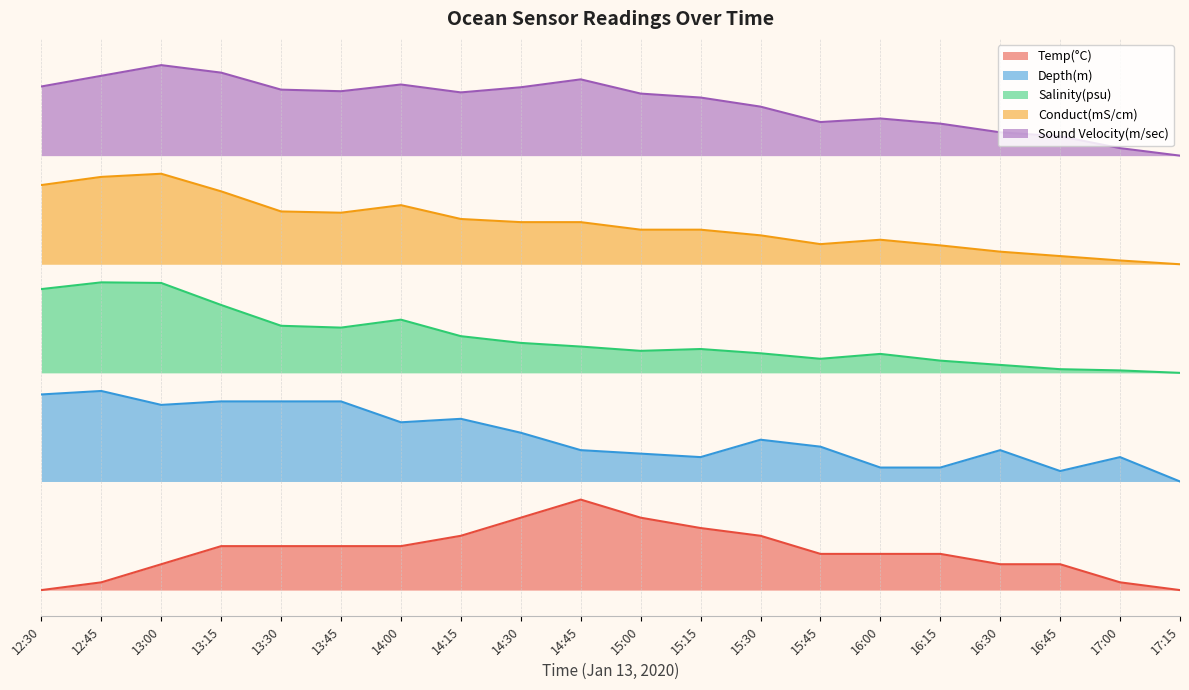

How many lines are shown in the chart?

5